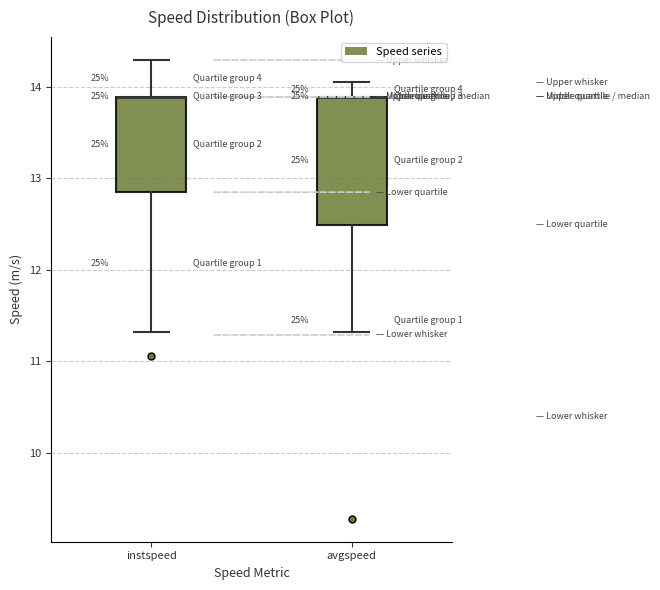

Where does the lower whisker of the box for avgspeed end on the y-axis? The values are not printed on the chart, so give them approximately, as read against the axis.

11.3